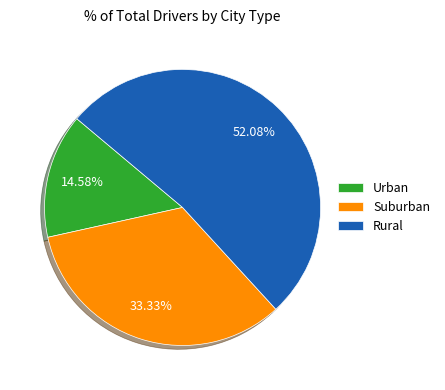

How many segments does this pie chart have?

3